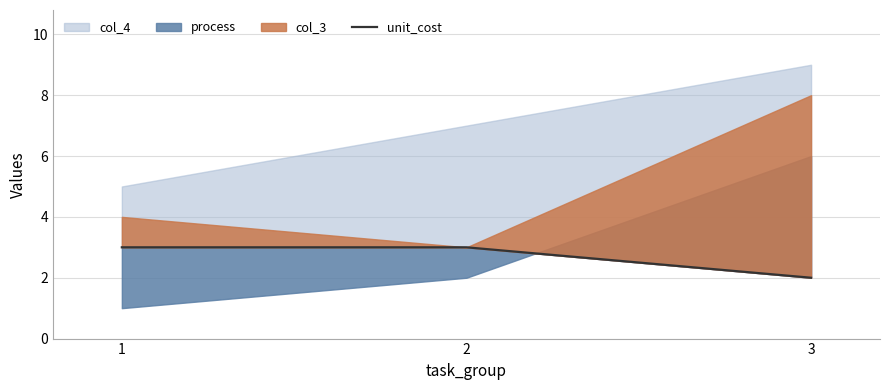

Reading left to right, extract all data points from this chart.

1=3	2=3	3=2